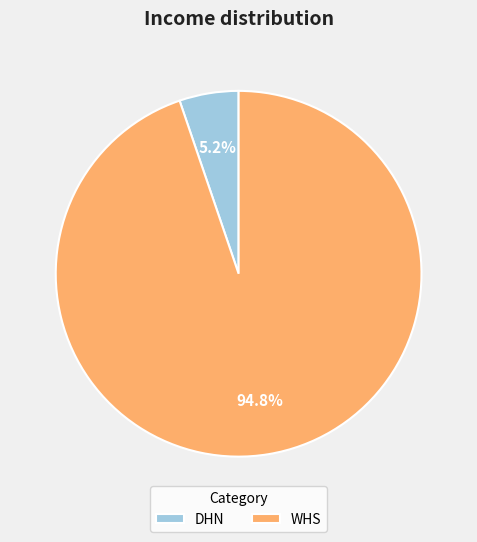

To the nearest percent, what is the difference between the WHS and DHN slice percentages?

90%